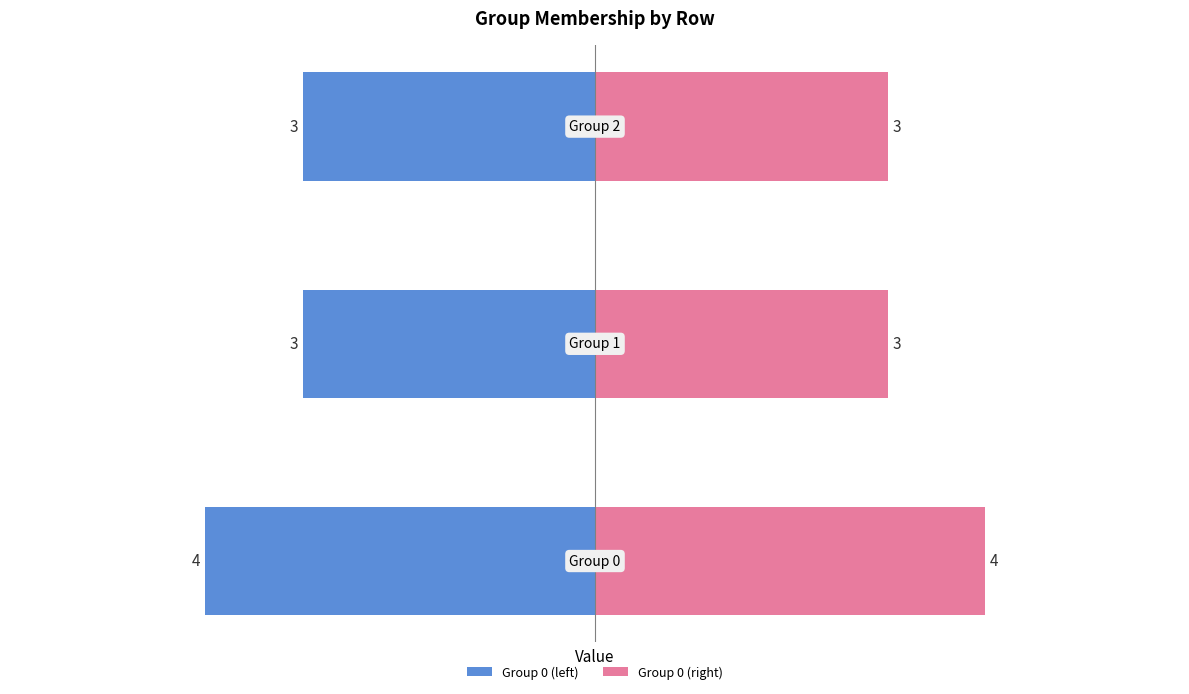

What is the minimum value for Group 0 (right)?

3